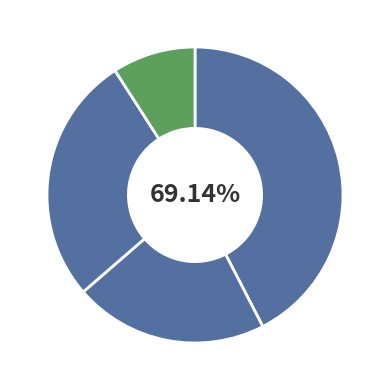

Is there any slice that represents more than half of the pie?

No